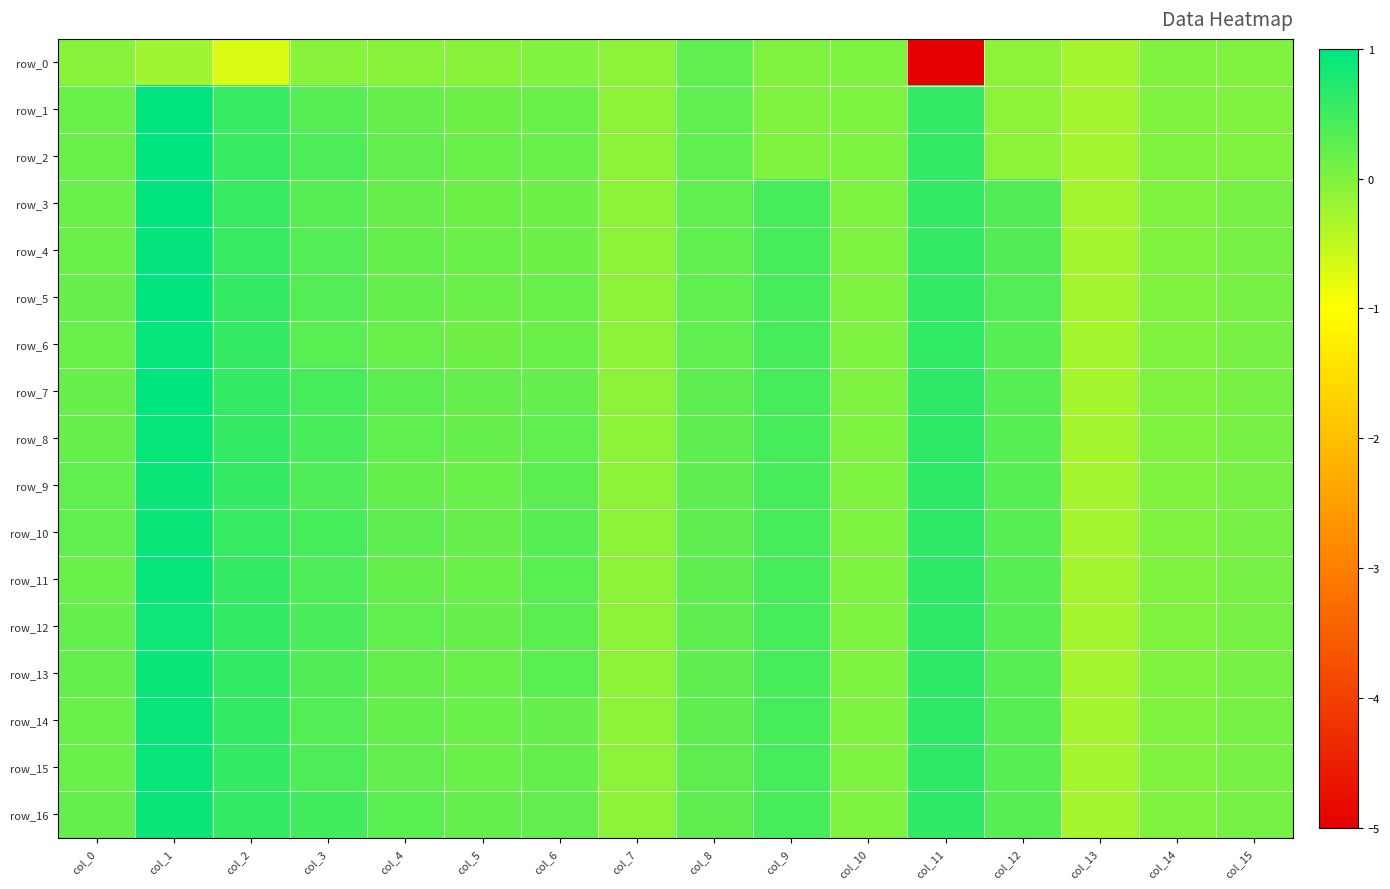

How many negative values does the row_11 series have?

2